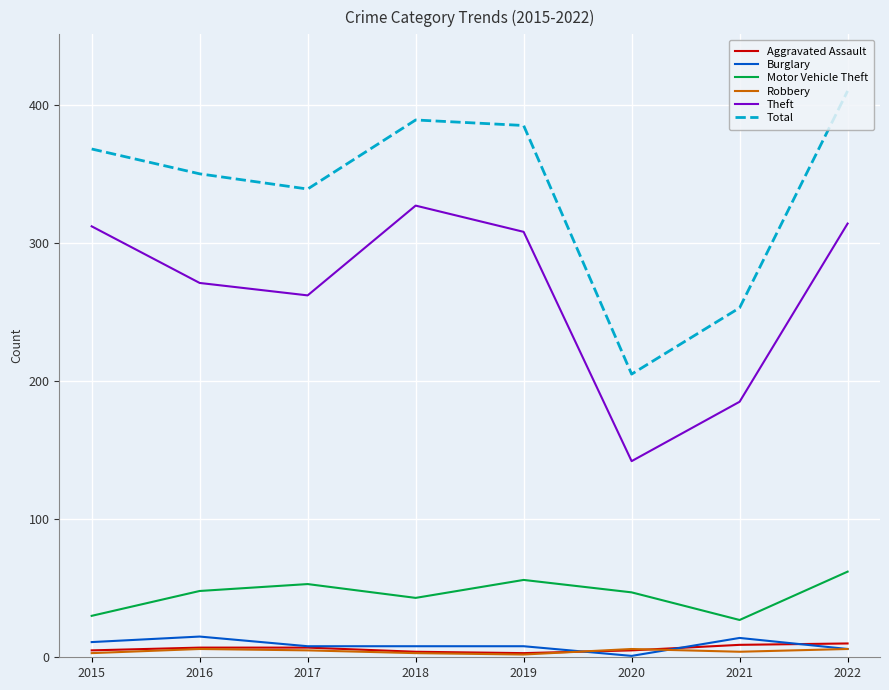

What is the total value across all series at 2021?

492